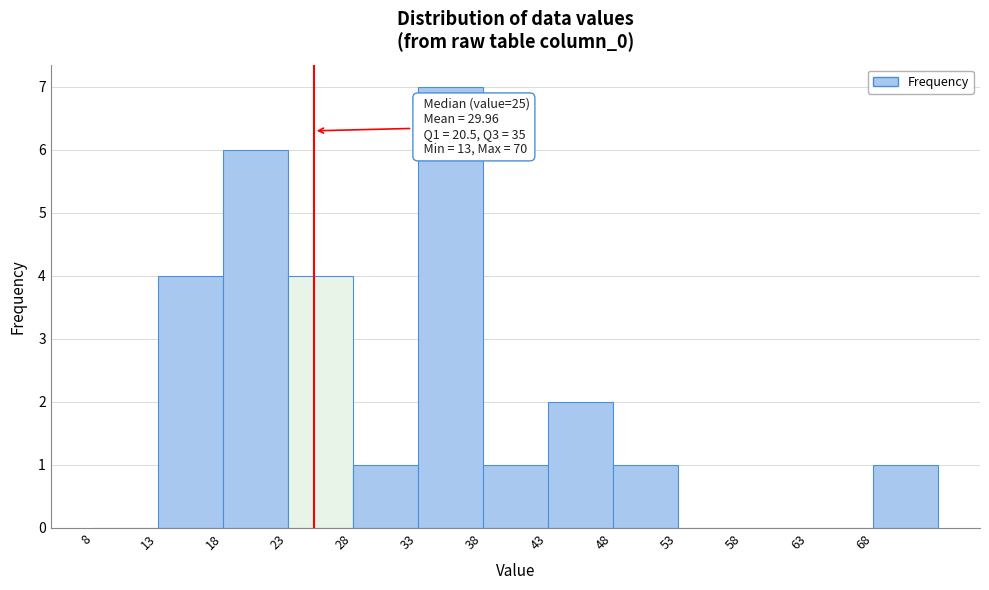

Which range on the x-axis has the tallest bar?

33 to 38